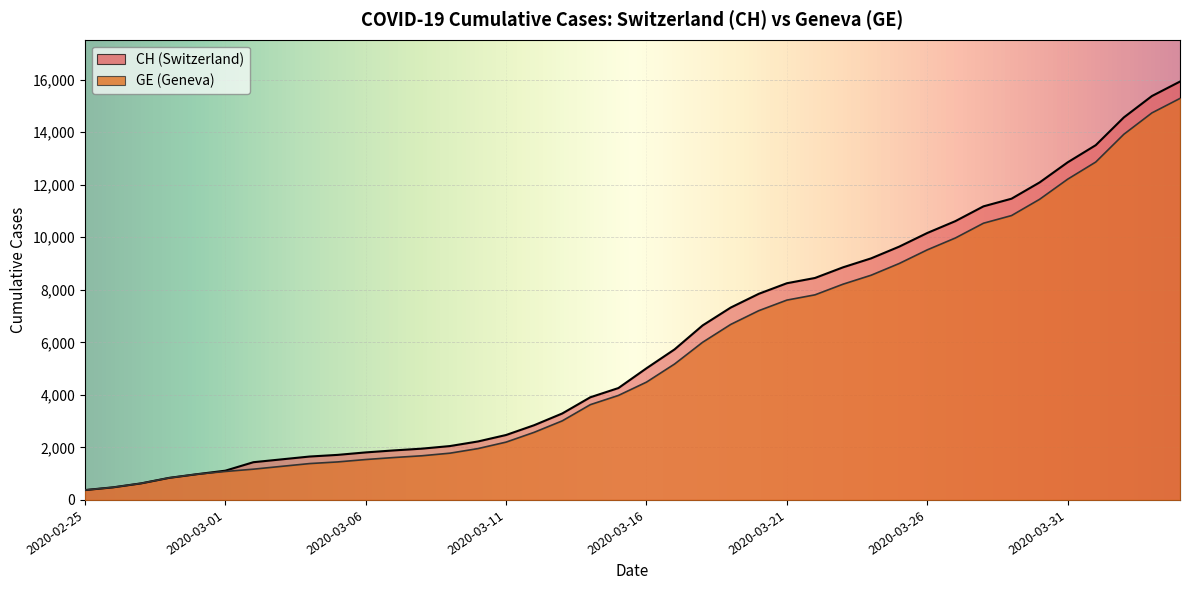

Between 2020-03-31 and 2020-03-13, which is larger?

2020-03-31